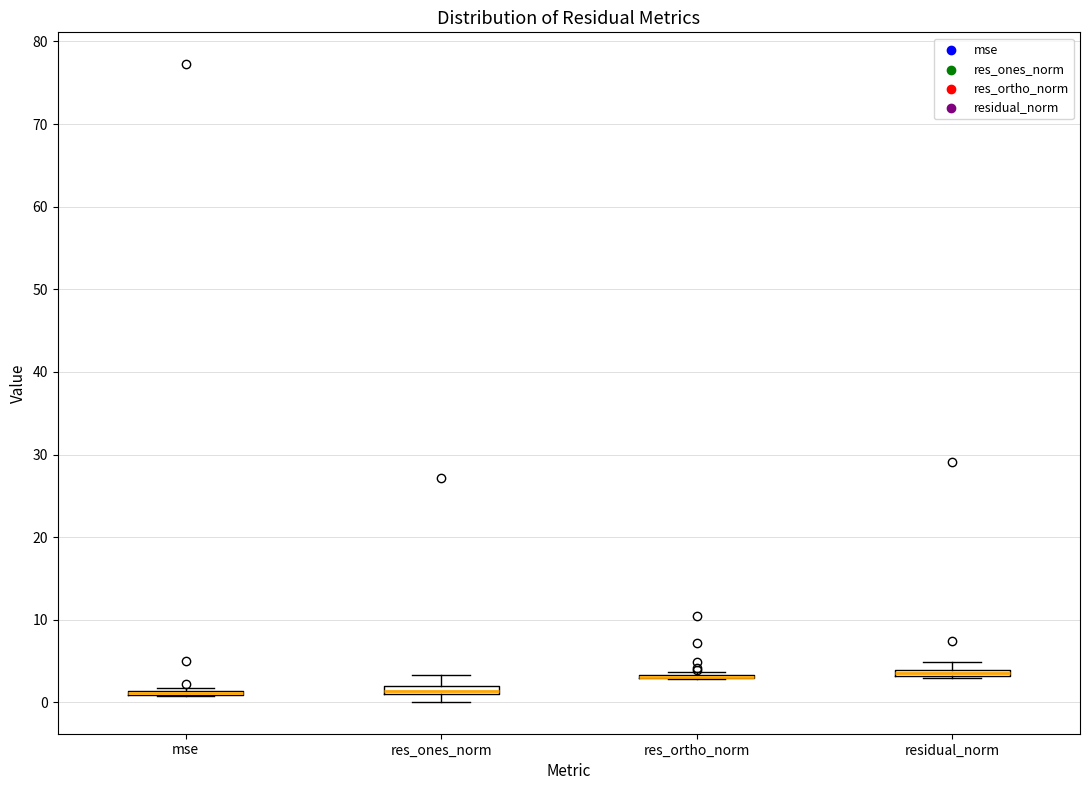

Where is the upper edge of the box for residual_norm on the y-axis? The values are not printed on the chart, so give them approximately, as read against the axis.

4